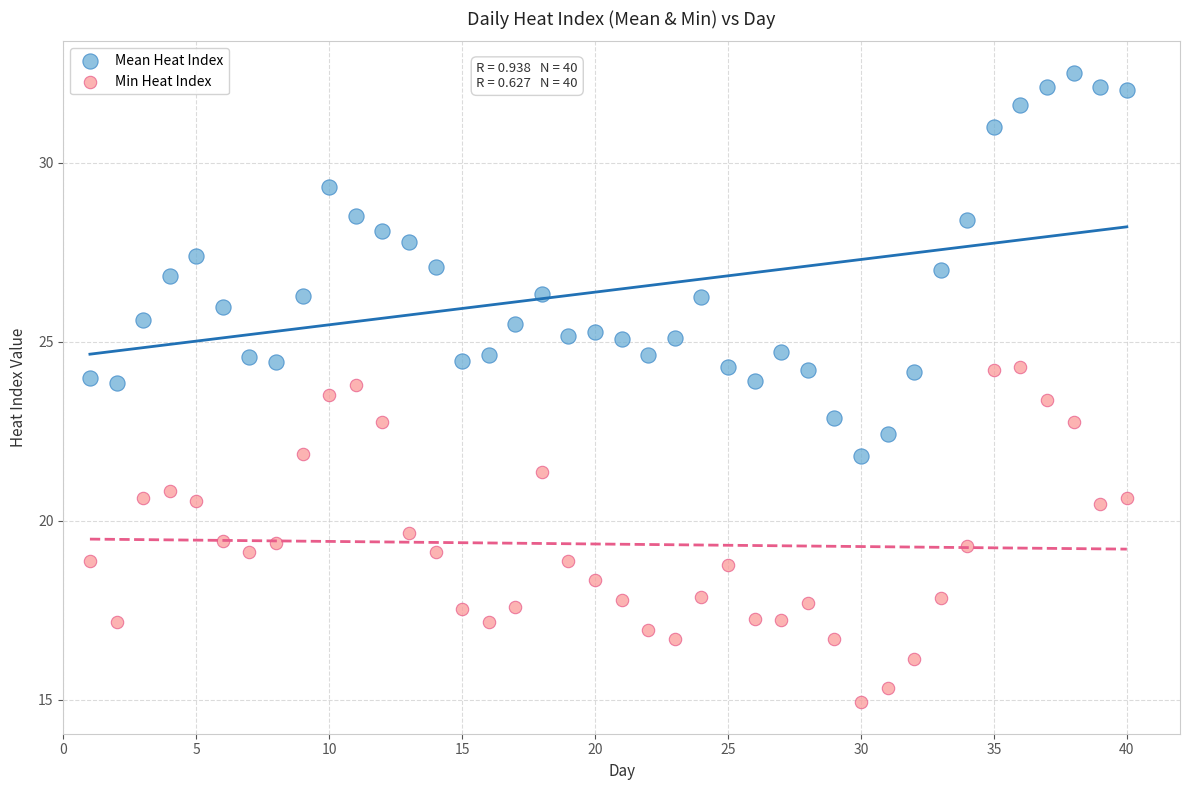

Which series reaches the maximum Y coordinate?

Mean Heat Index